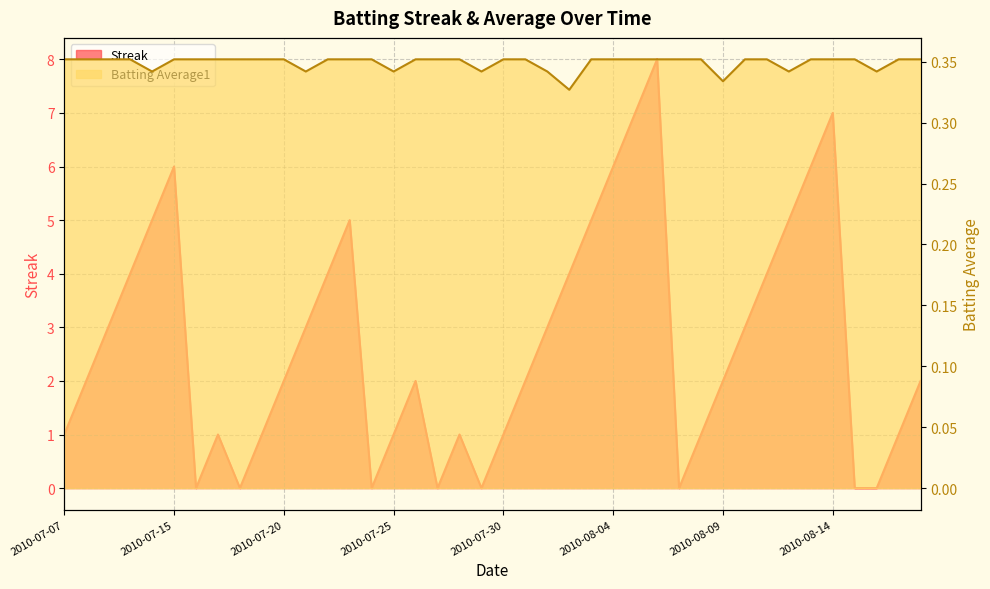

List the series in order of their peak value, highest first.

Streak, Batting Average1